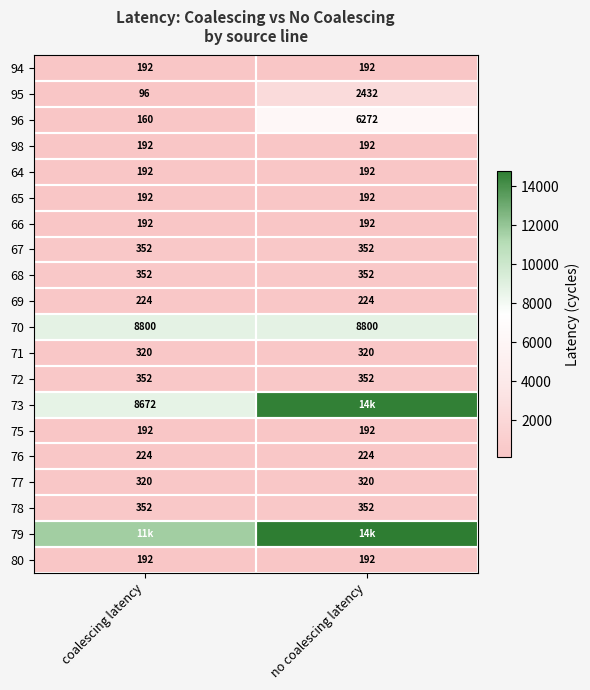

What is the minimum value for 64?

192